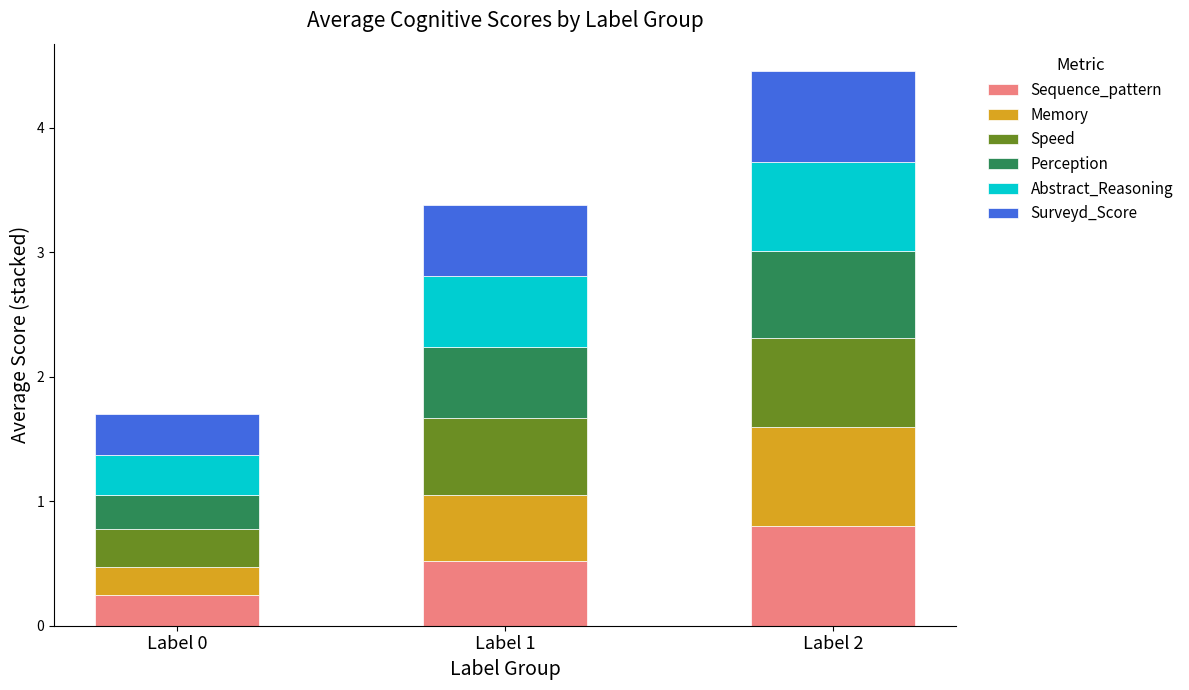

What is the total value across all series at Label 0?

1.7